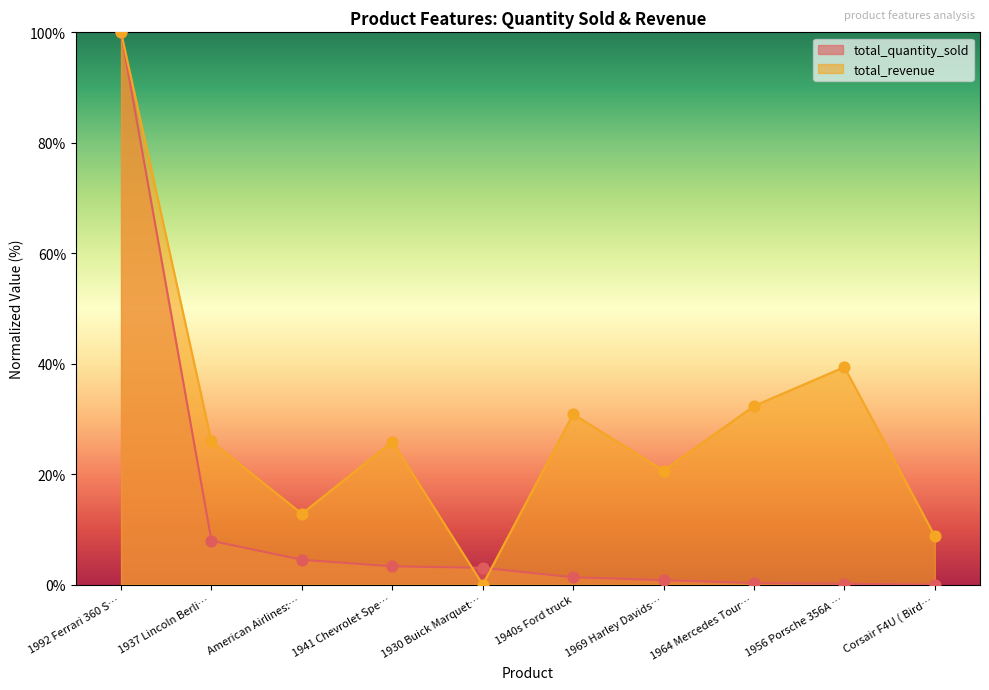

Which series contains the highest Y value?

total_quantity_sold